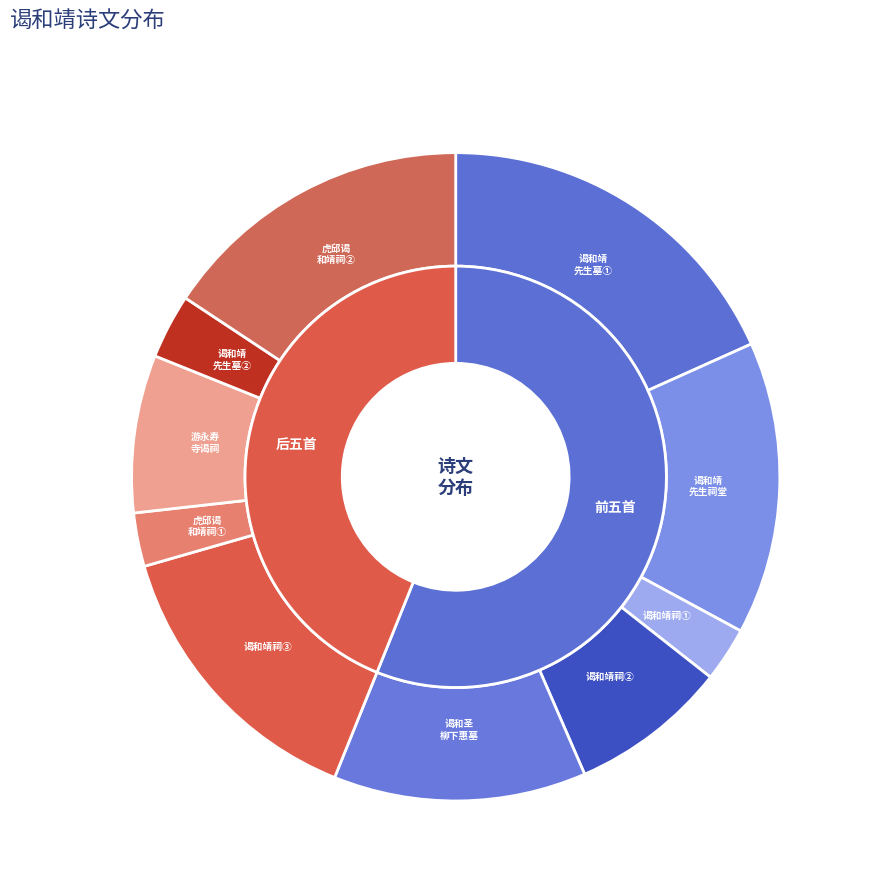

Is 谒和靖先生墓借斗山韵 the majority of the pie?

No